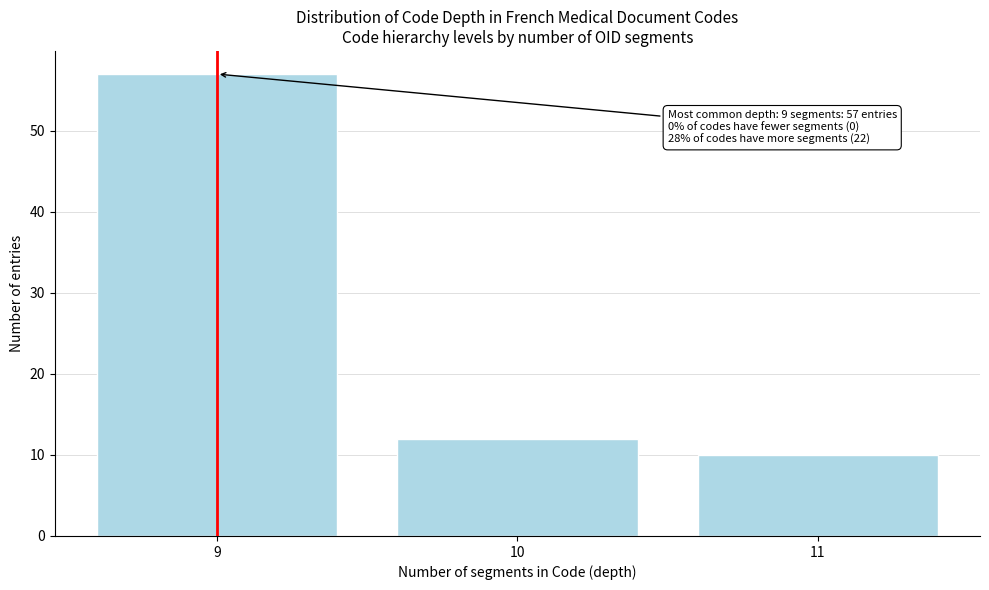

Reading left to right, extract all data points from this chart.

9=57	10=12	11=10